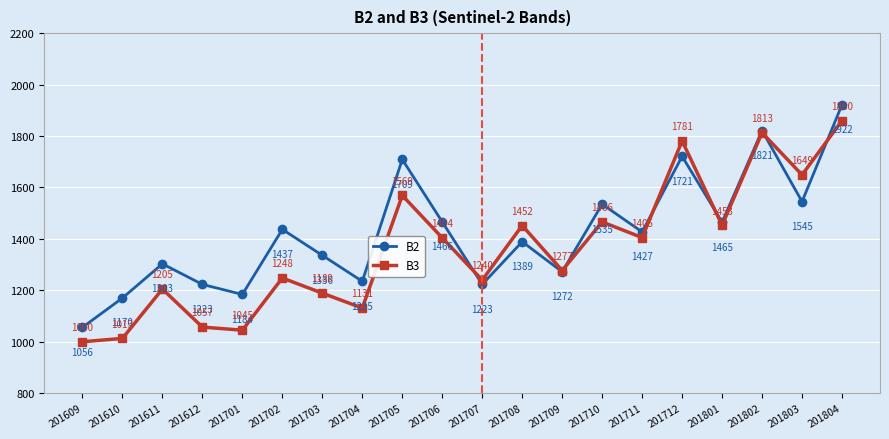

Rank the series at 201710 from lowest to highest value.

B3, B2